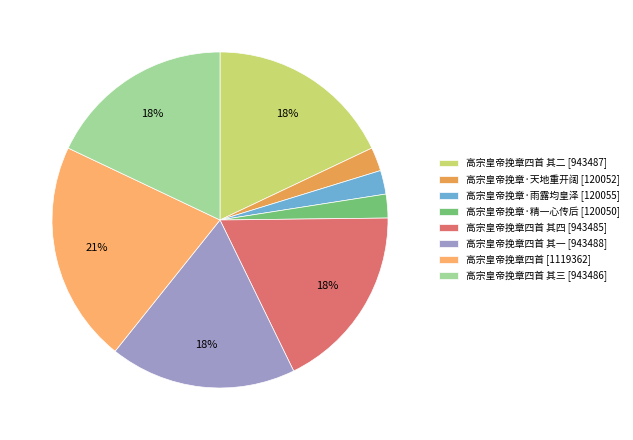

How many segments does this pie chart have?

8